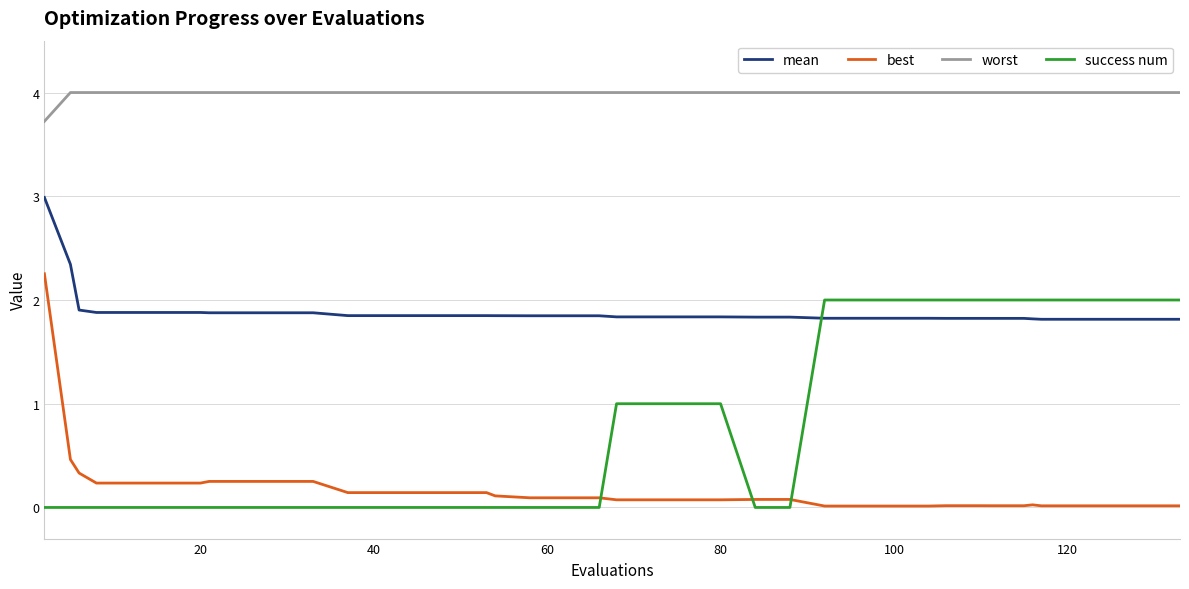

What is the maximum value for worst?

4.0